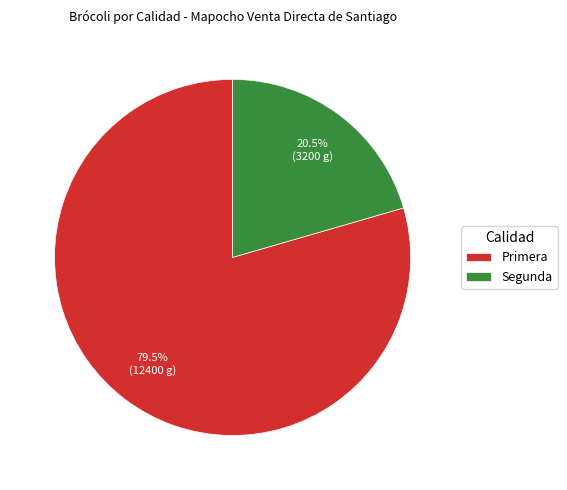

Which slice represents more than half of the pie?

Primera